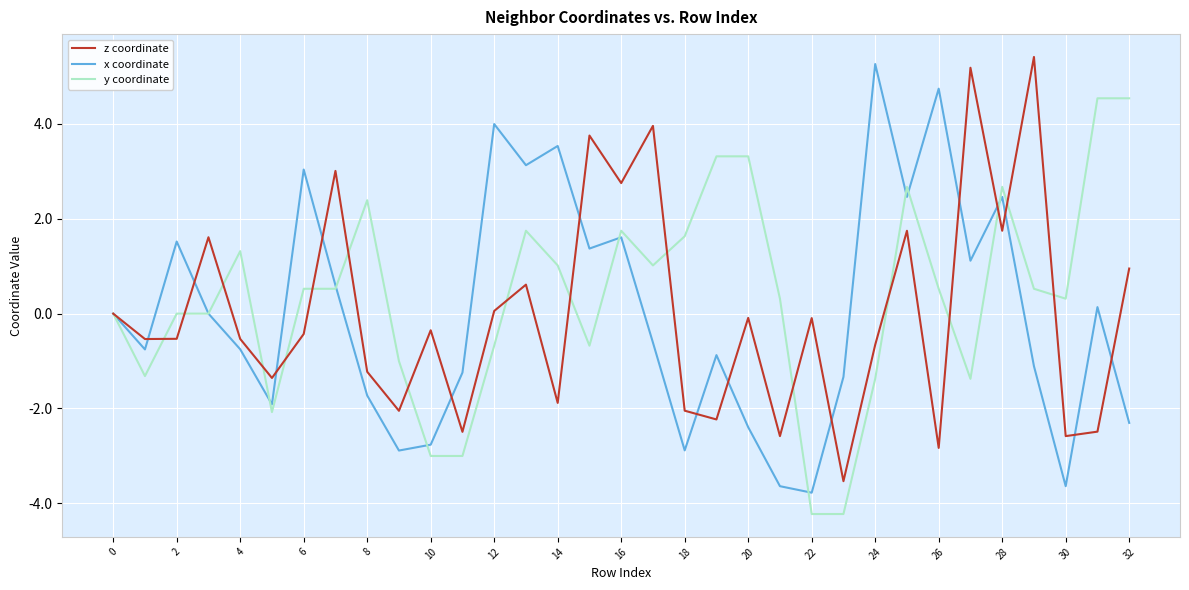

What is the smallest value displayed?

-4.2